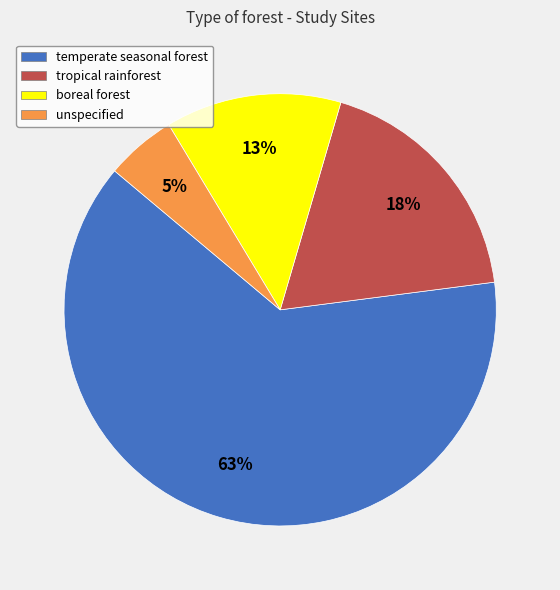

Between boreal forest and unspecified, which is larger?

boreal forest